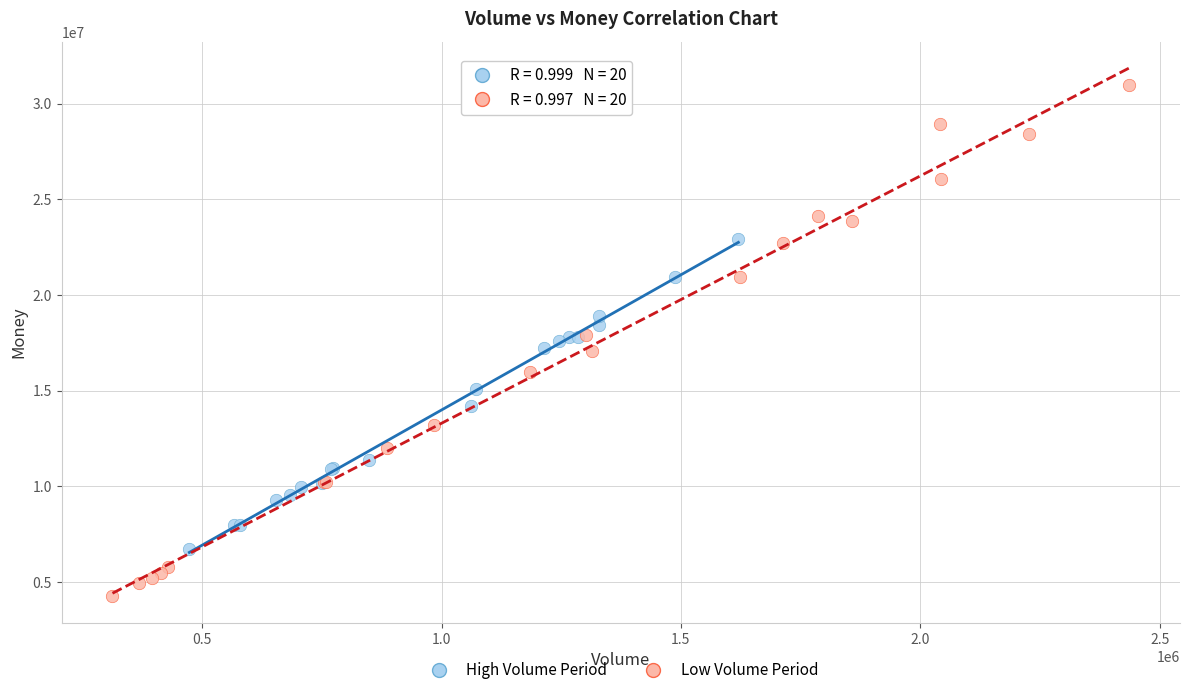

Which series contains the lowest Y value?

Low Volume Period